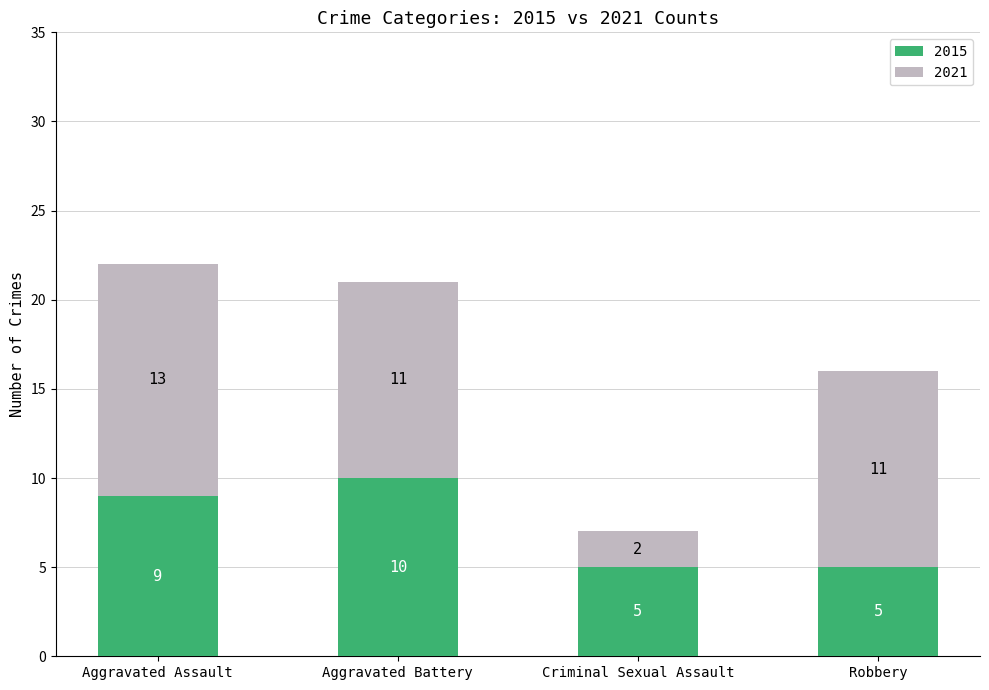

What is the difference between the maximum and minimum values in the 2015 series?

5